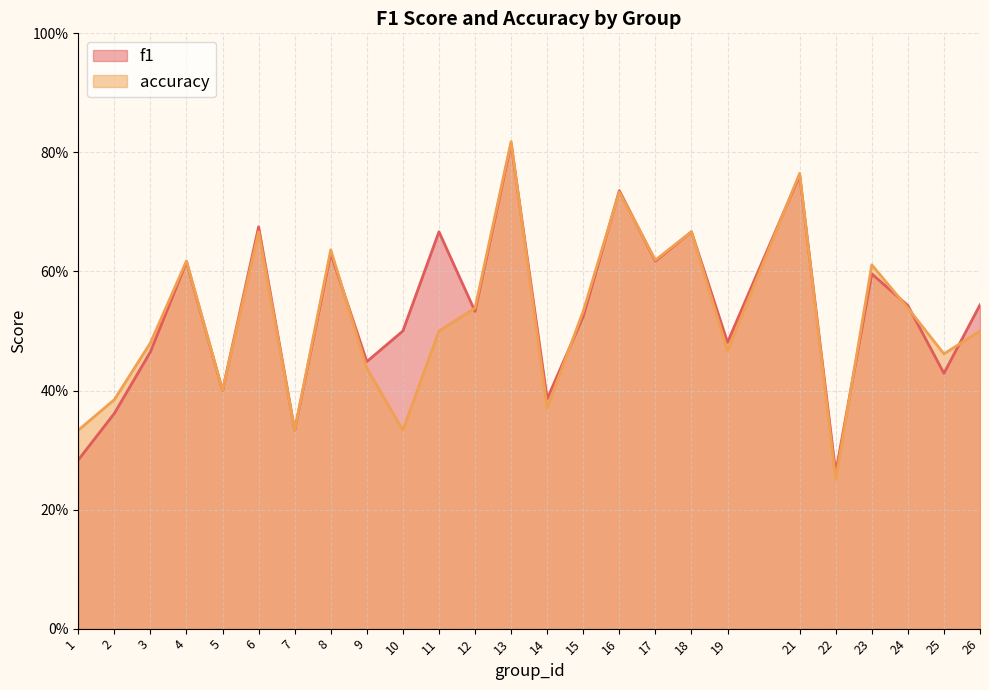

Rank the categories by accuracy value from highest to lowest.

13, 21, 16, 6, 18, 8, 17, 4, 23, 12, 24, 15, 11, 26, 3, 19, 25, 9, 5, 2, 14, 1, 7, 10, 22